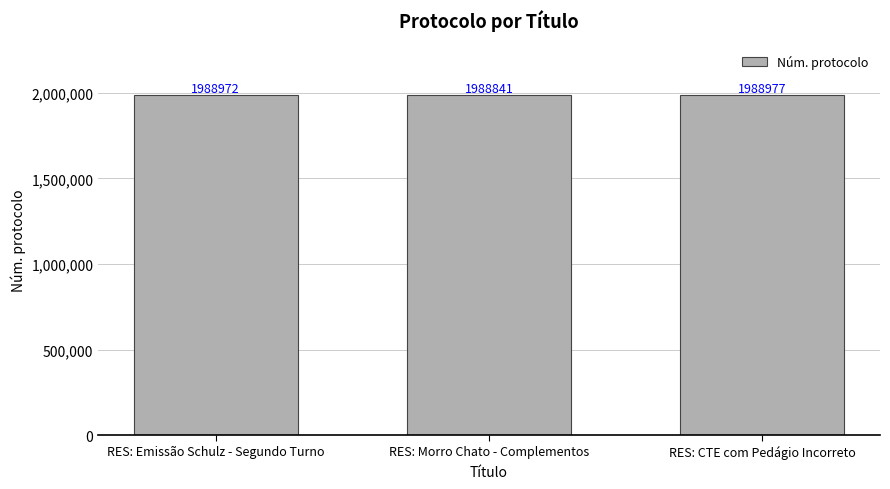

Reading left to right, list all the values displayed in this chart.

RES: Emissão Schulz - Segundo Turno=1988972	RES: Morro Chato - Complementos=1988841	RES: CTE com Pedágio Incorreto=1988977